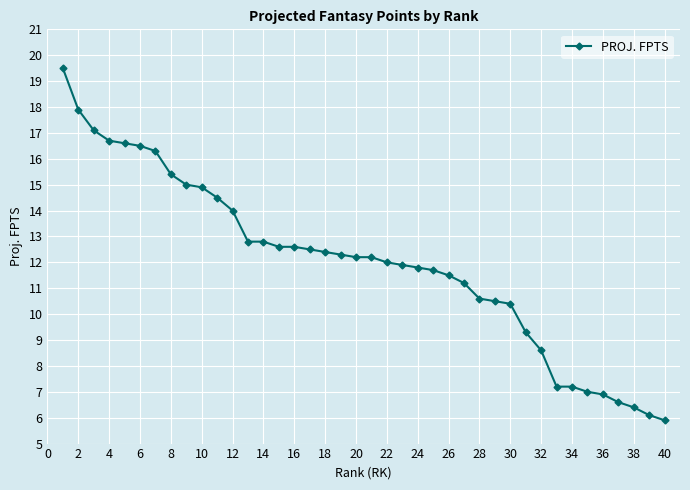

What is the difference between the second highest and second lowest values?

11.8